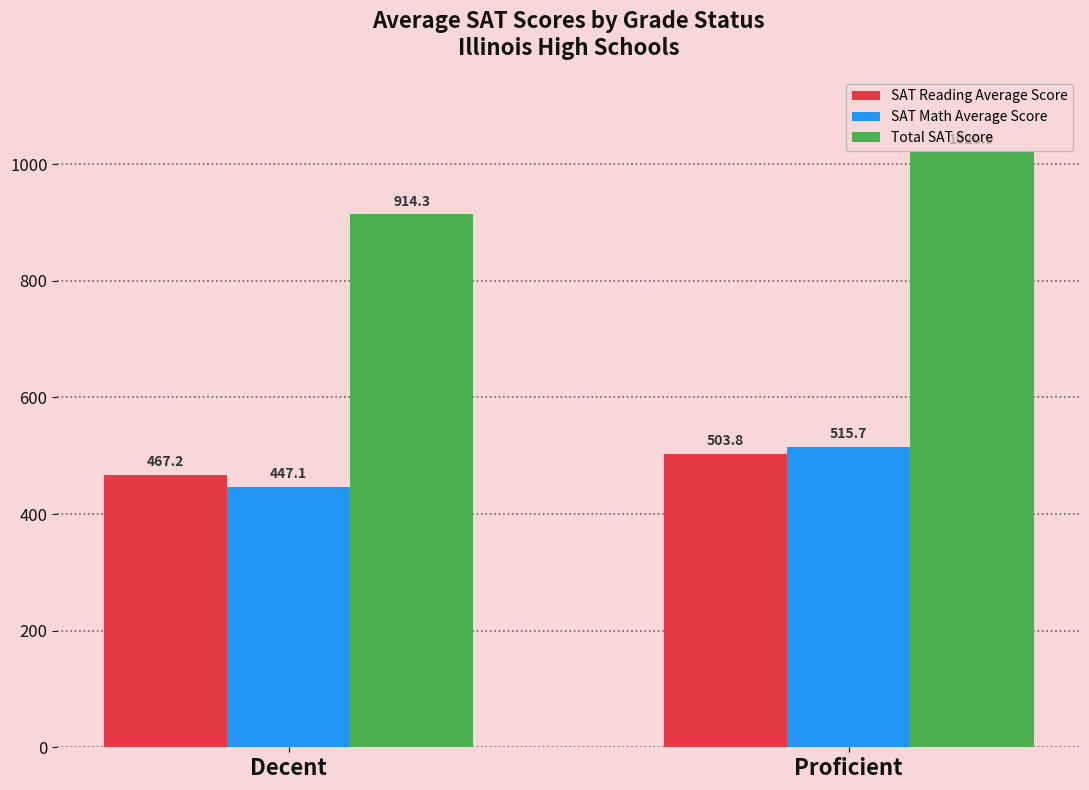

What is the sum of all SAT Reading Average Score values?

971.0